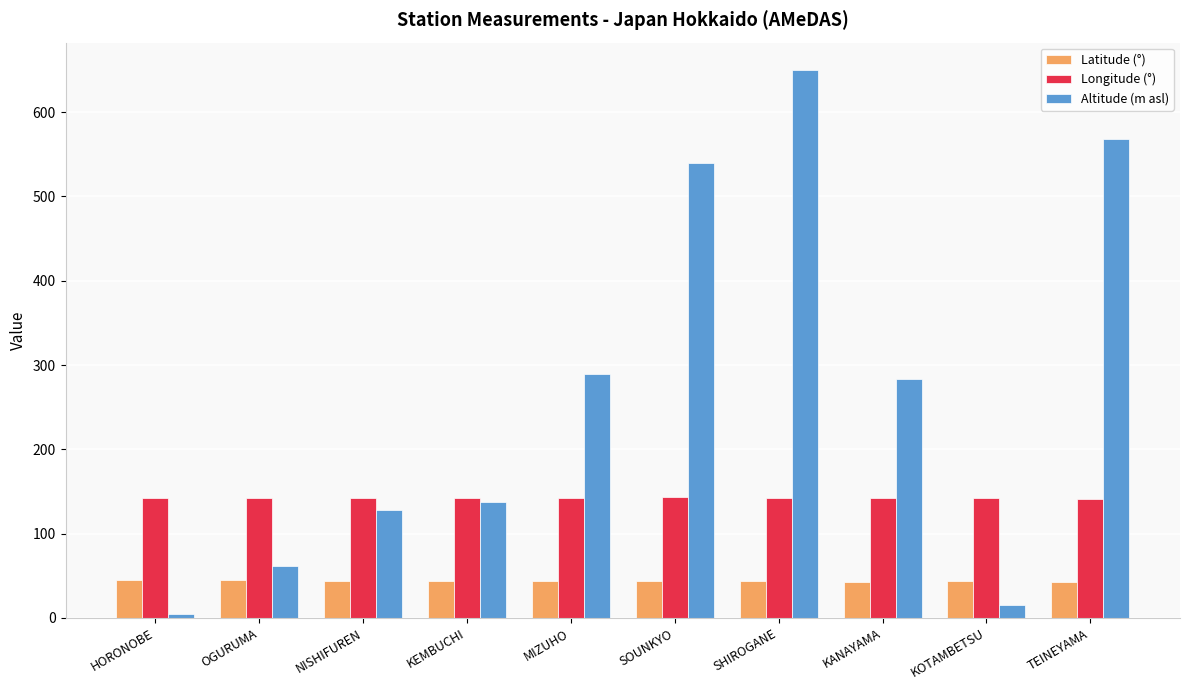

Which series has the widest spread of values?

Altitude (m asl)